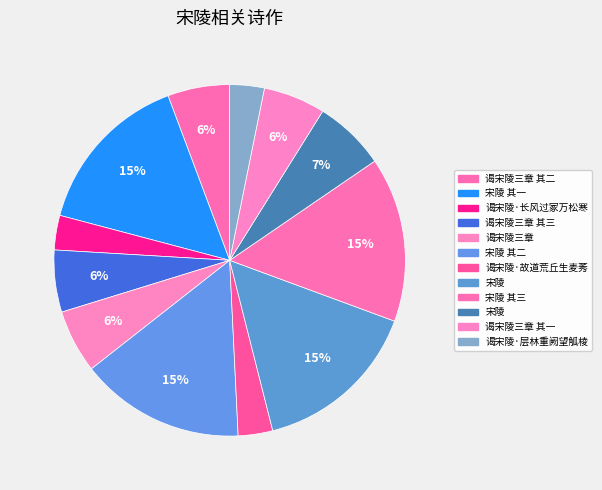

Is there any slice that represents more than half of the pie?

No